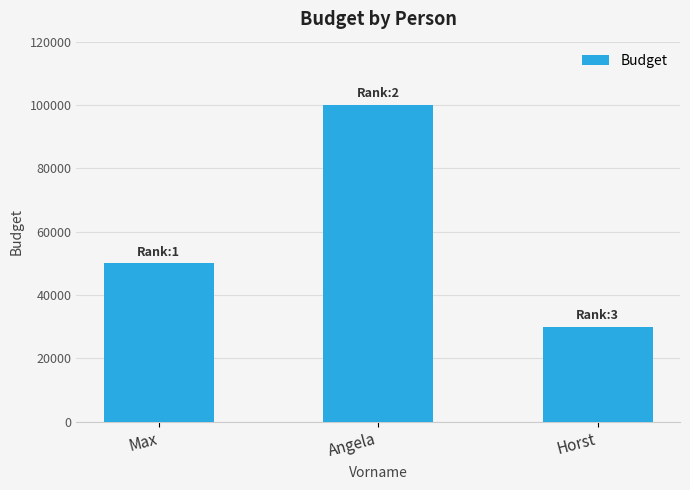

At which category does the chart reach its peak across all series?

Angela